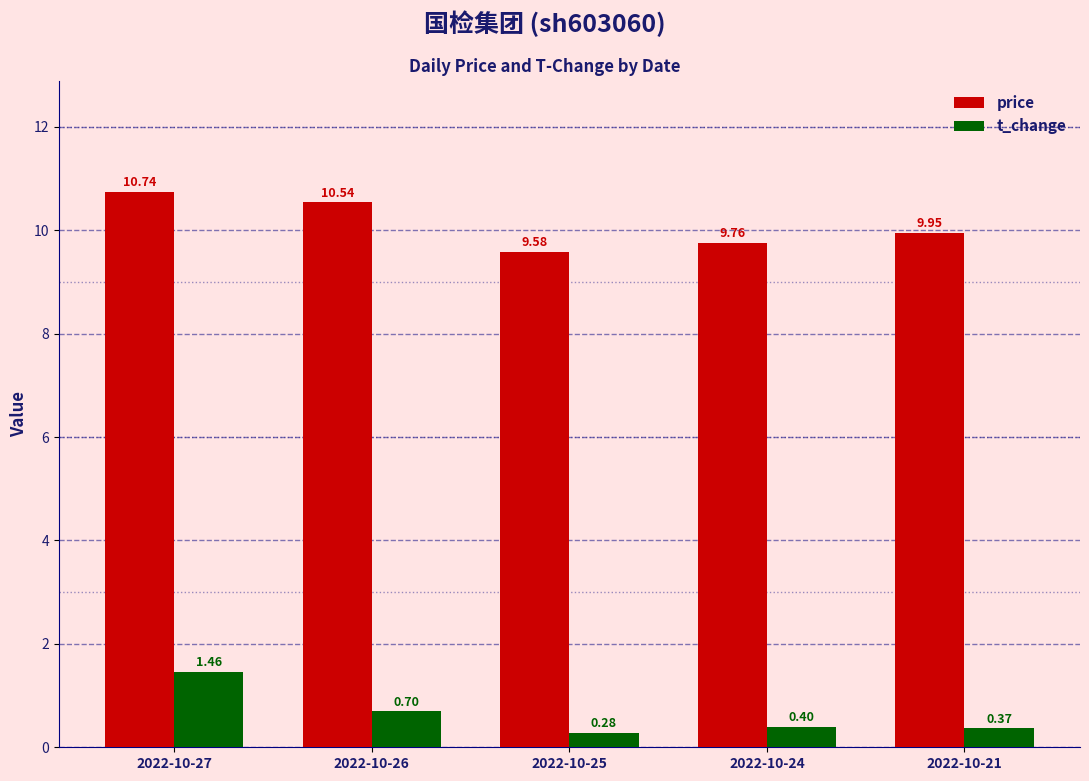

What is the difference between the maximum and second lowest values in the price series?

1.0